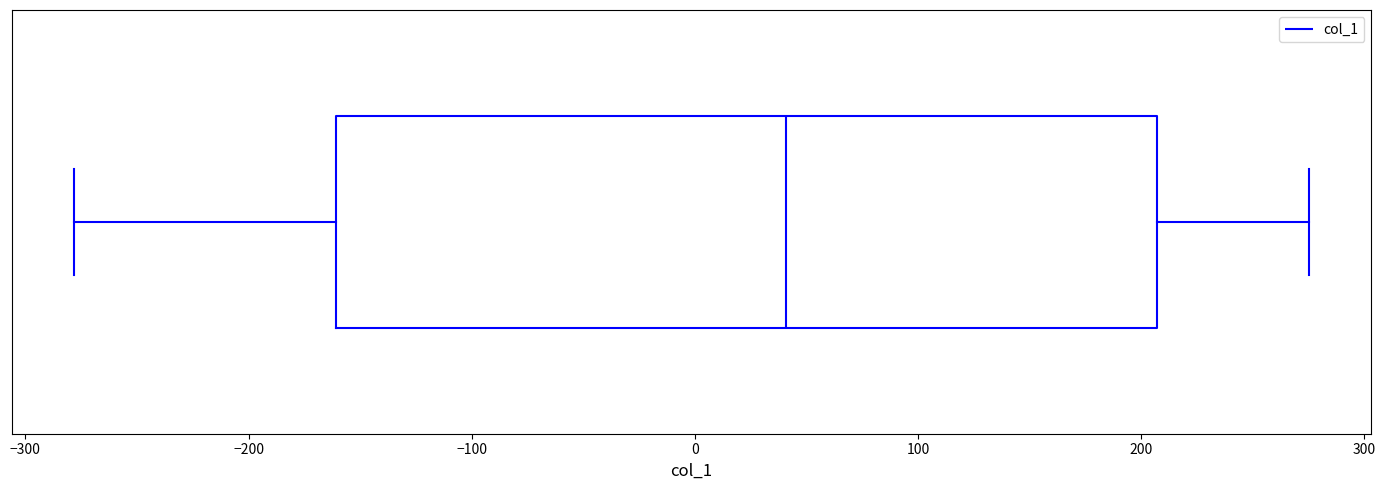

Read this box plot against the x-axis: the position of the median line, the range covered by the box, and the ends of both whiskers. The values are not printed on the chart, so give them approximately, as read against the axis.

median 40, box -160 to 210, whiskers -280 to 280